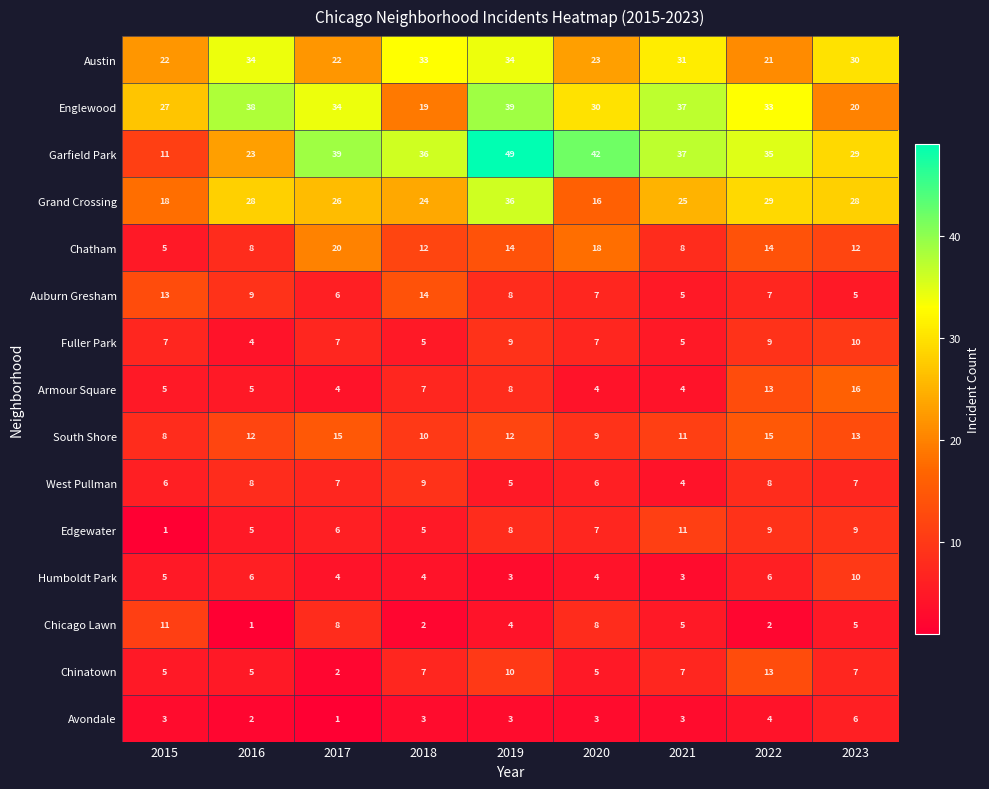

Which series has the largest range (max minus min)?

Garfield Park